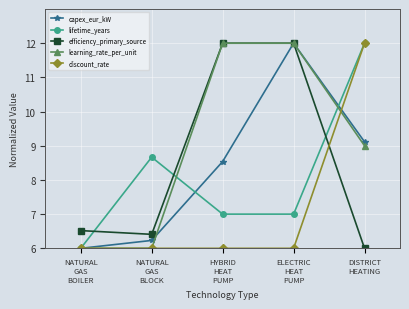

What is the value of the discount_rate point at the 2nd from the left?

6.0